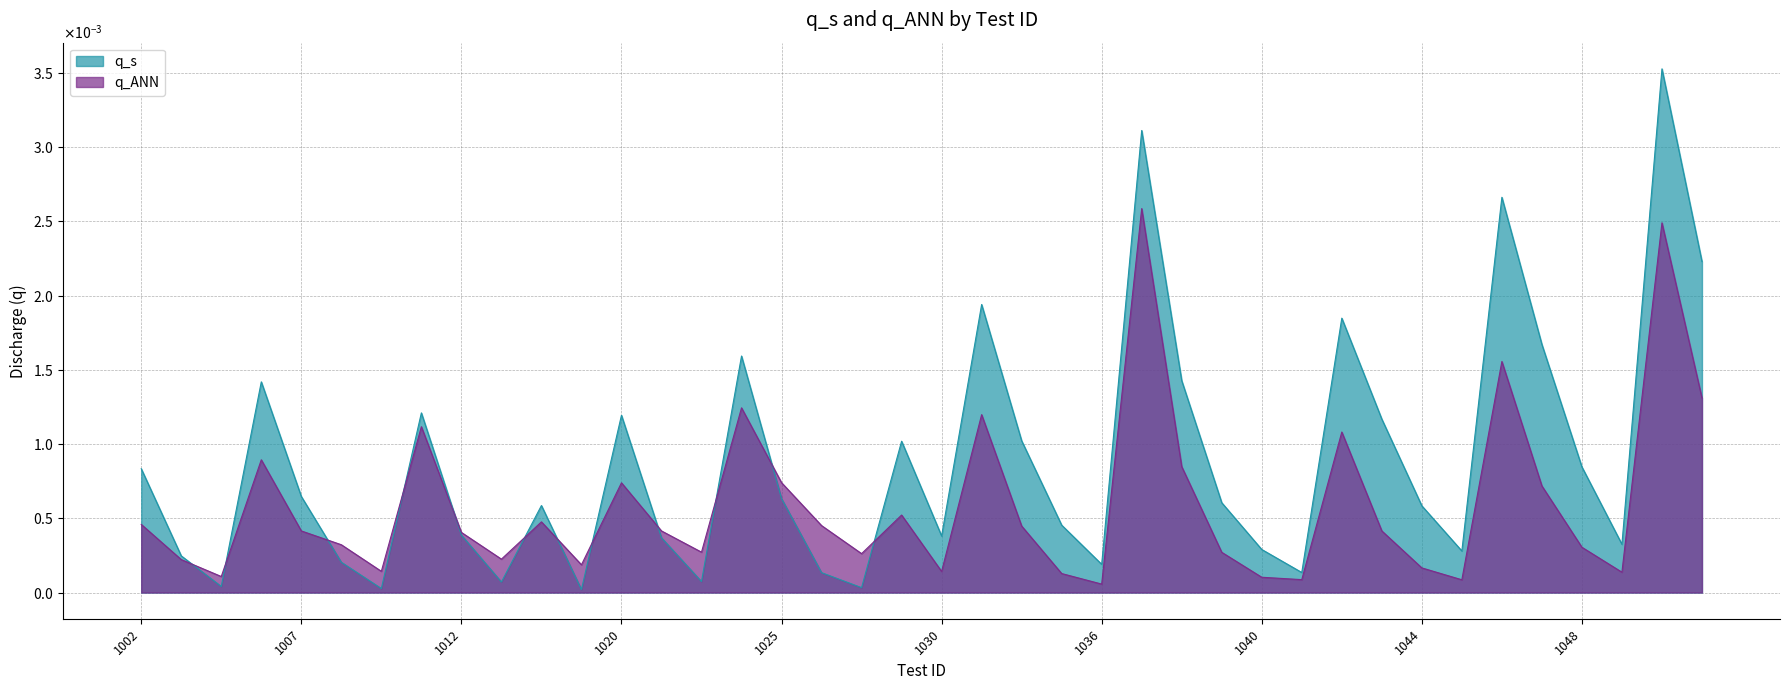

How many times do q_ANN and q_s cross each other?

12